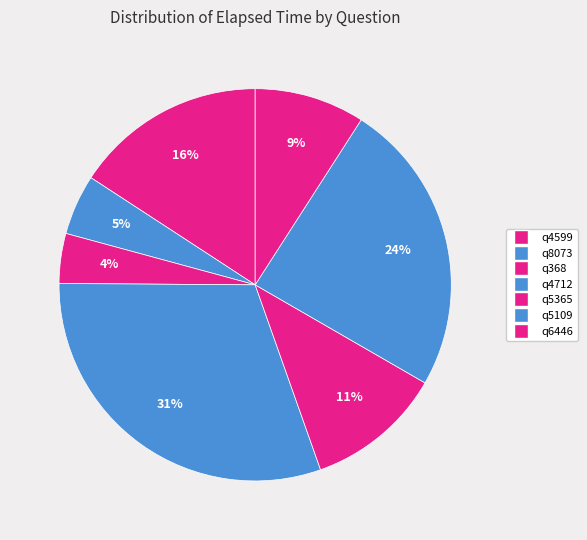

Is q4599 the majority of the pie?

No